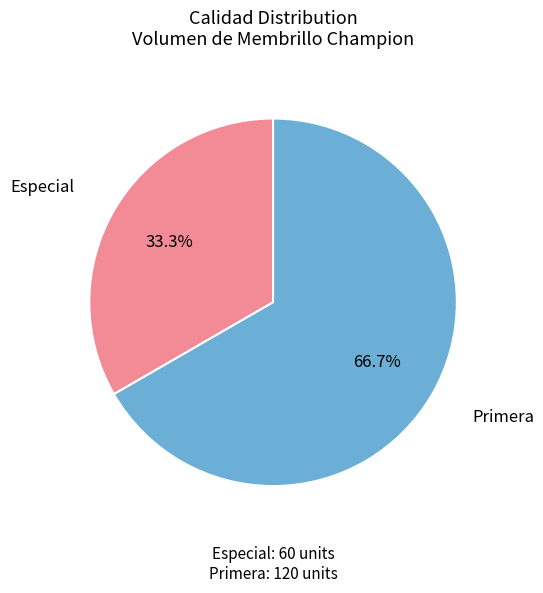

Count the number of slices in the pie.

2